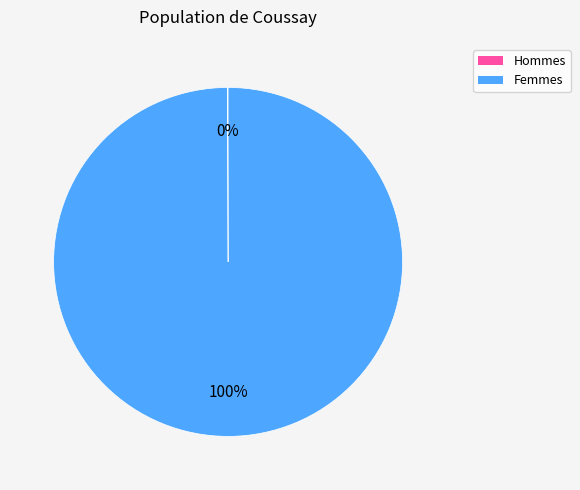

Which slice is the largest?

Femmes